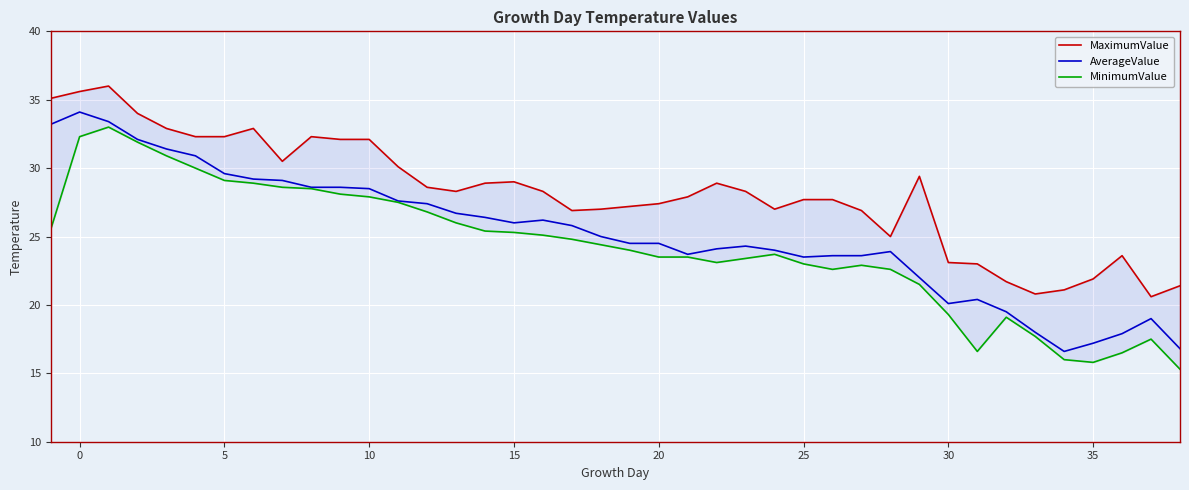

What is the maximum value for AverageValue?

34.1